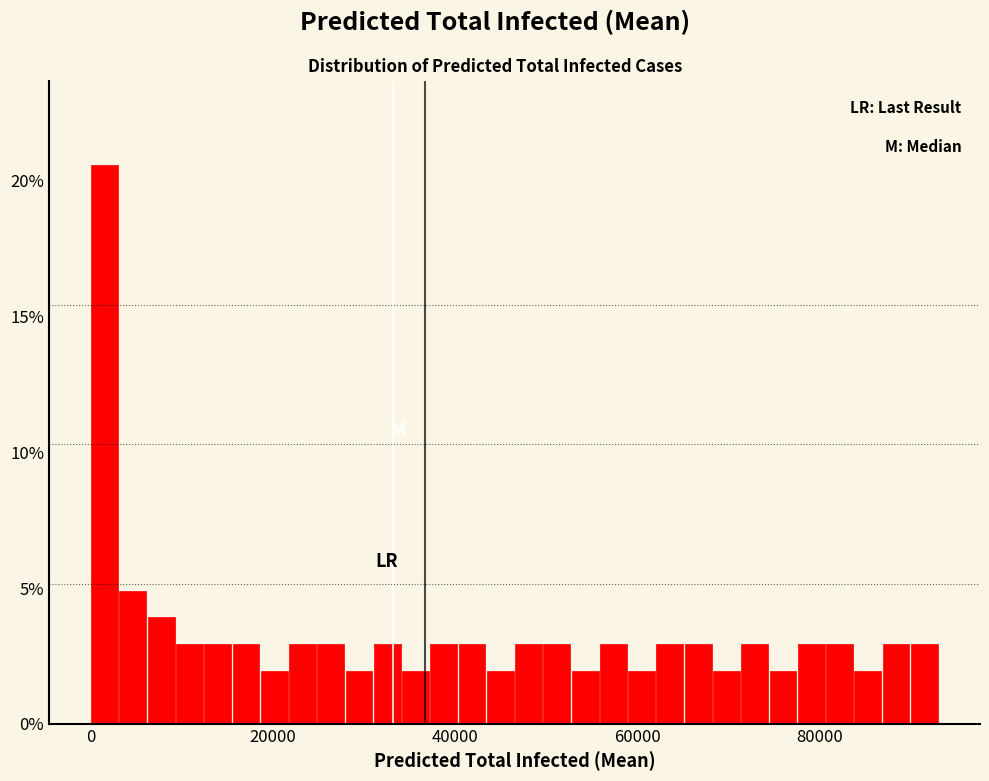

Read against the x-axis, roughly where is the centre of the tallest bar?

2000